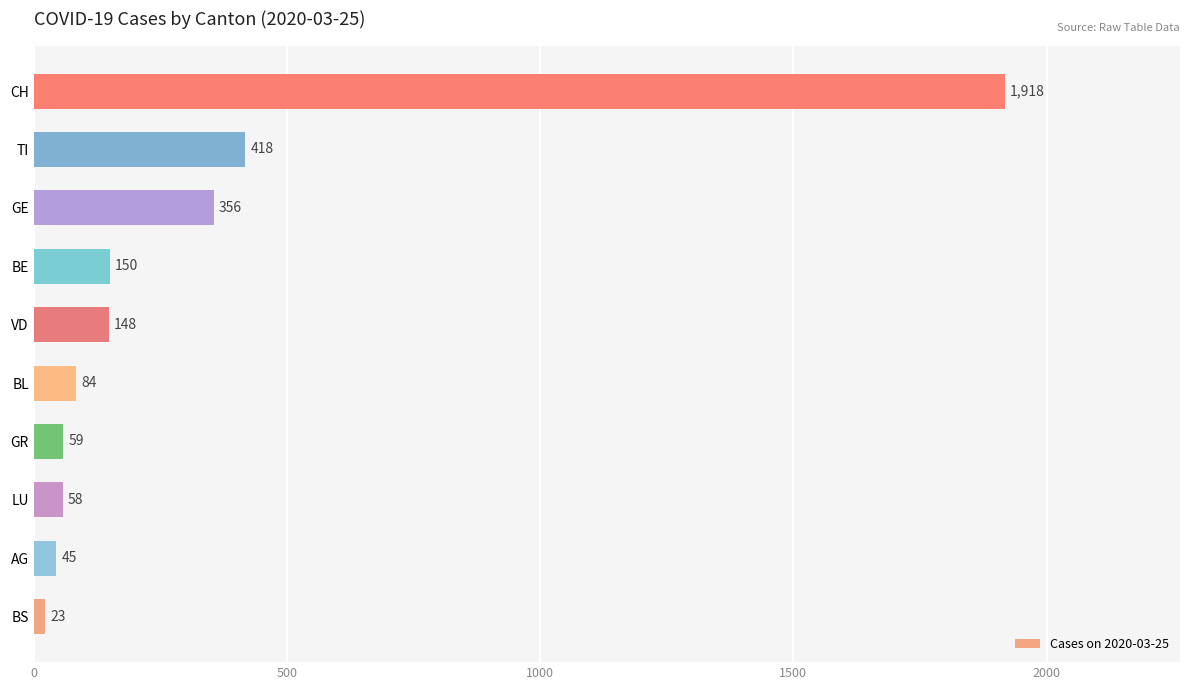

True or false: the data shows 224 at BE.

False